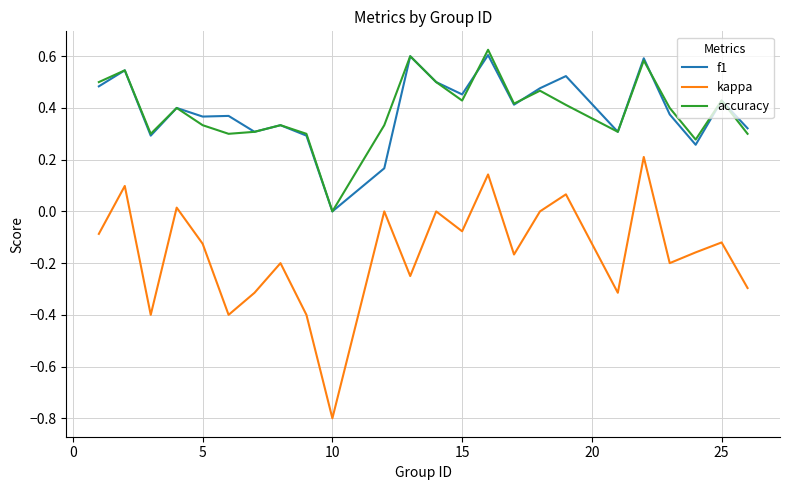

Which series has the largest range (max minus min)?

kappa